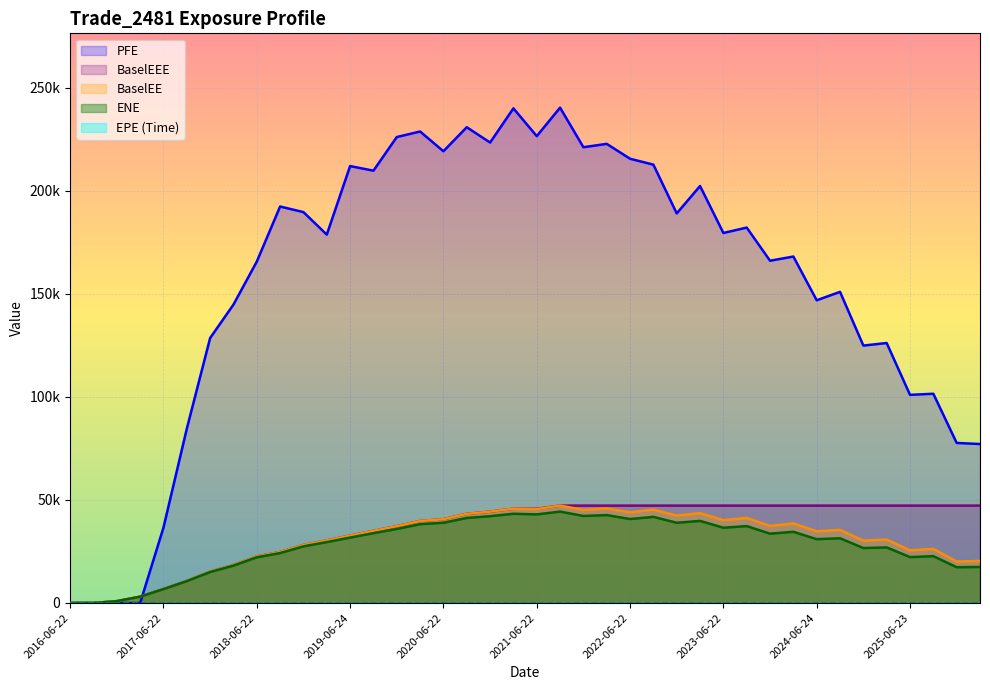

What position from the right is 2016-12-22?

38